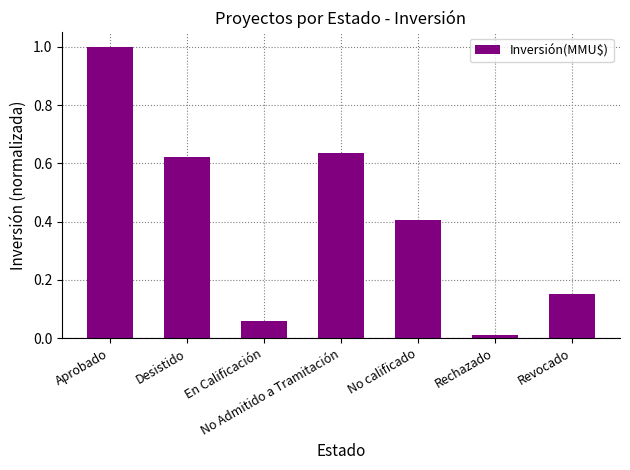

List the labels in order of value, smallest first.

Rechazado, En Calificación, Revocado, No calificado, Desistido, No Admitido a Tramitación, Aprobado